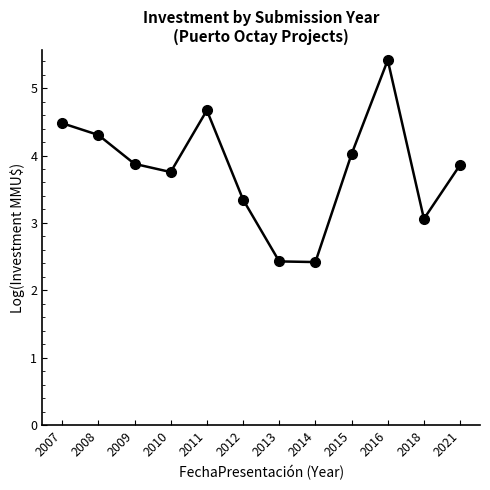

Reading right to left, transcribe all the data shown in this chart.

2021=3.9	2018=3.1	2016=5.4	2015=4.0	2014=2.4	2013=2.4	2012=3.3	2011=4.7	2010=3.8	2009=3.9	2008=4.3	2007=4.5